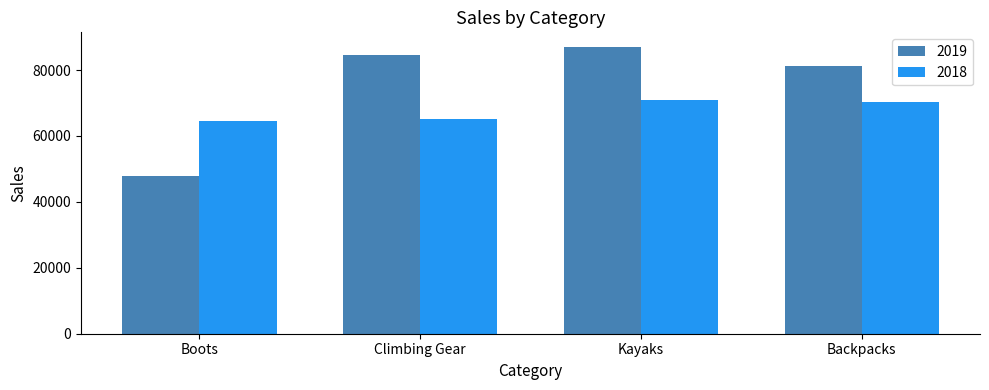

What is the greatest value displayed?

87074.9